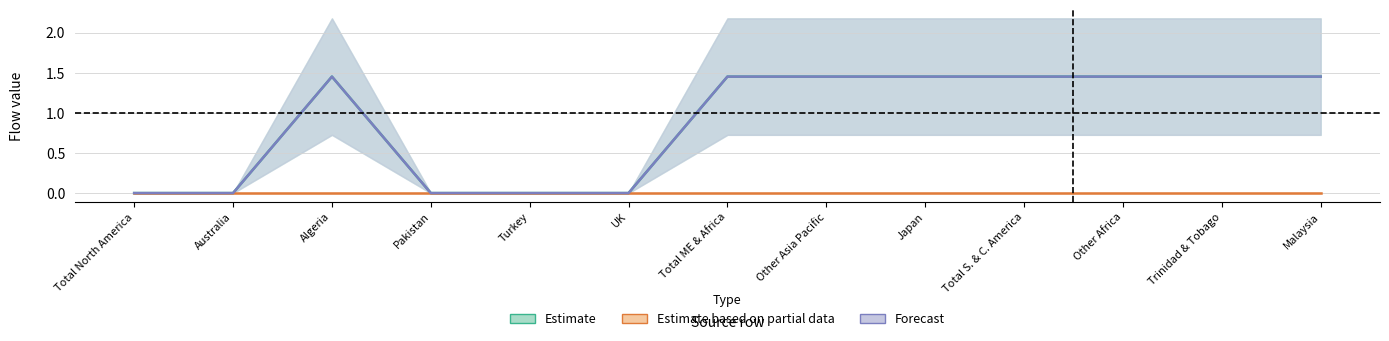

Does the chart have visible grid lines?

Yes